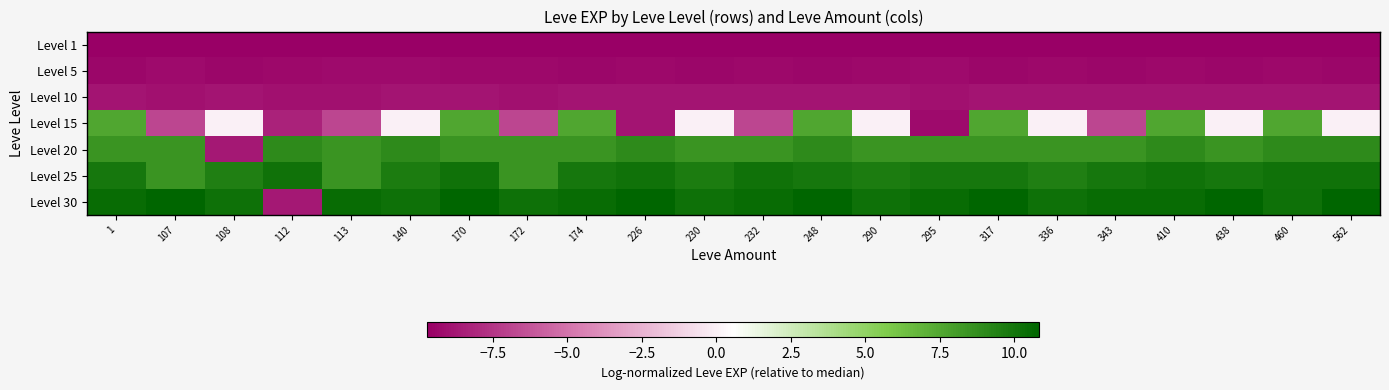

What is the greatest value displayed?

10.8